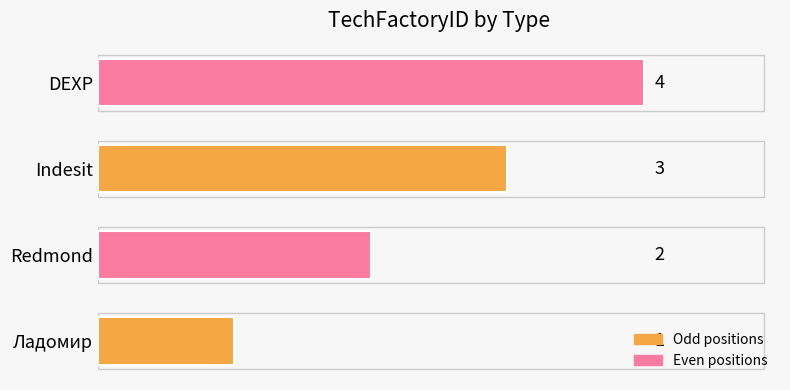

Rank the categories by value from lowest to highest.

Ладомир, Redmond, Indesit, DEXP